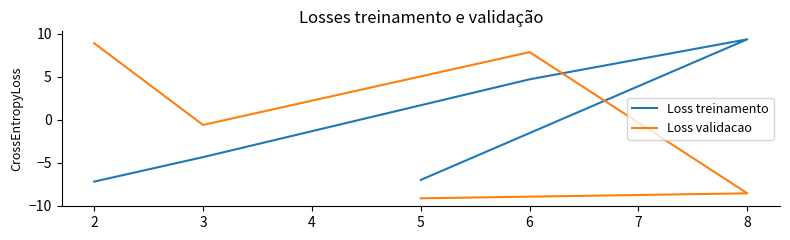

Which series changed the most between 8 and 5?

Loss treinamento